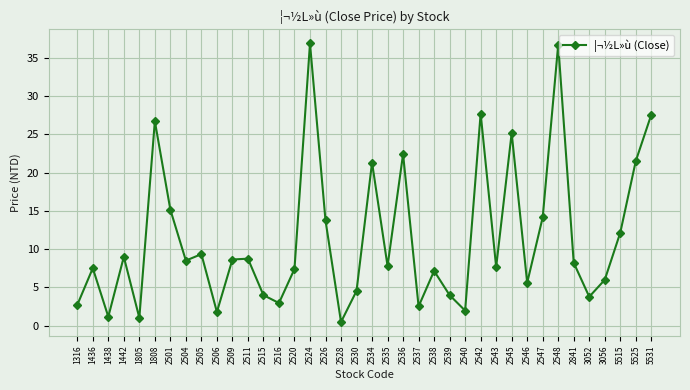

What is the ratio of the value at 2540 to the value at 2542?

0.1